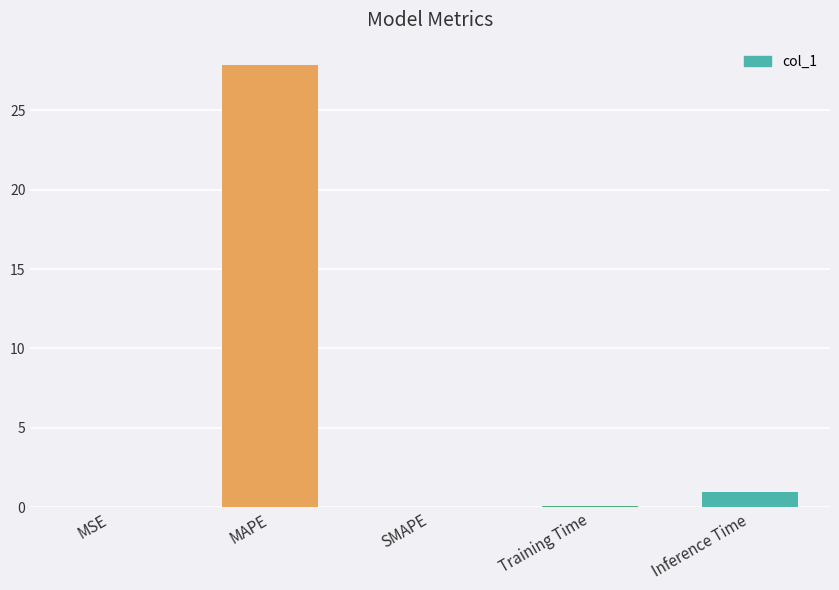

Which has a higher value, MAPE or Training Time?

MAPE